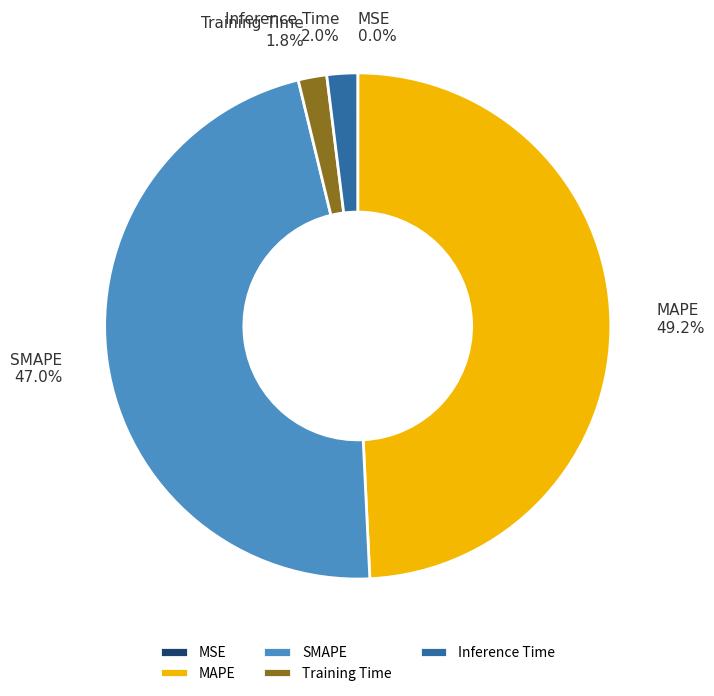

What is the largest slice in the pie chart?

MAPE